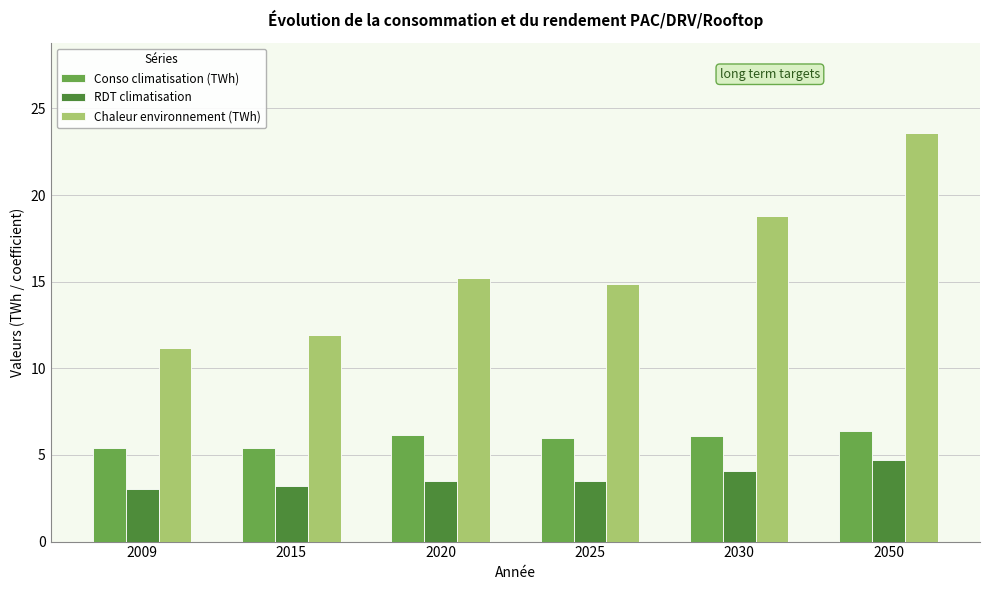

Which series has the largest total across all categories?

Chaleur environnement (TWh)